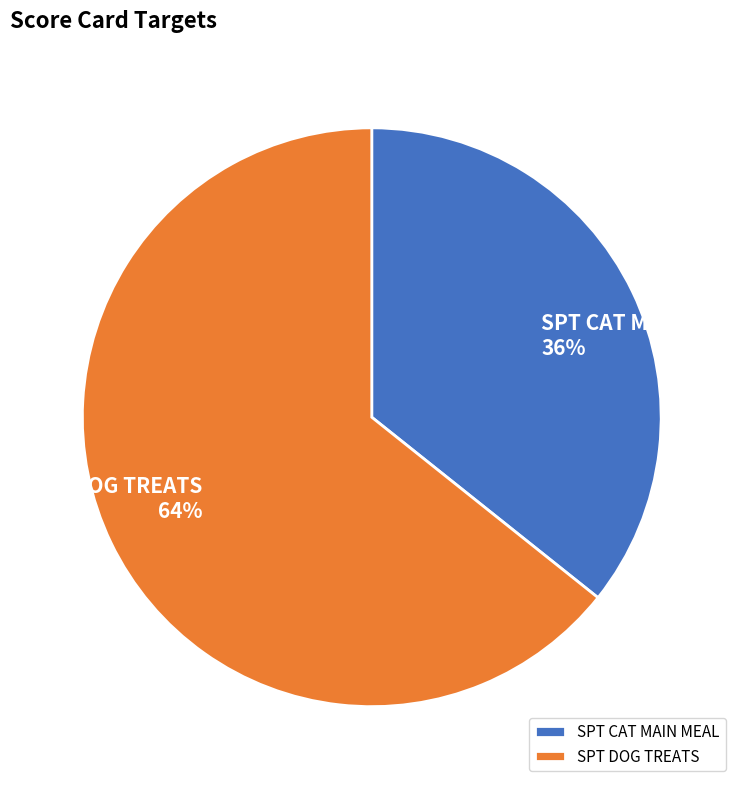

Rank the categories by value from lowest to highest.

SPT CAT MAIN MEAL, SPT DOG TREATS